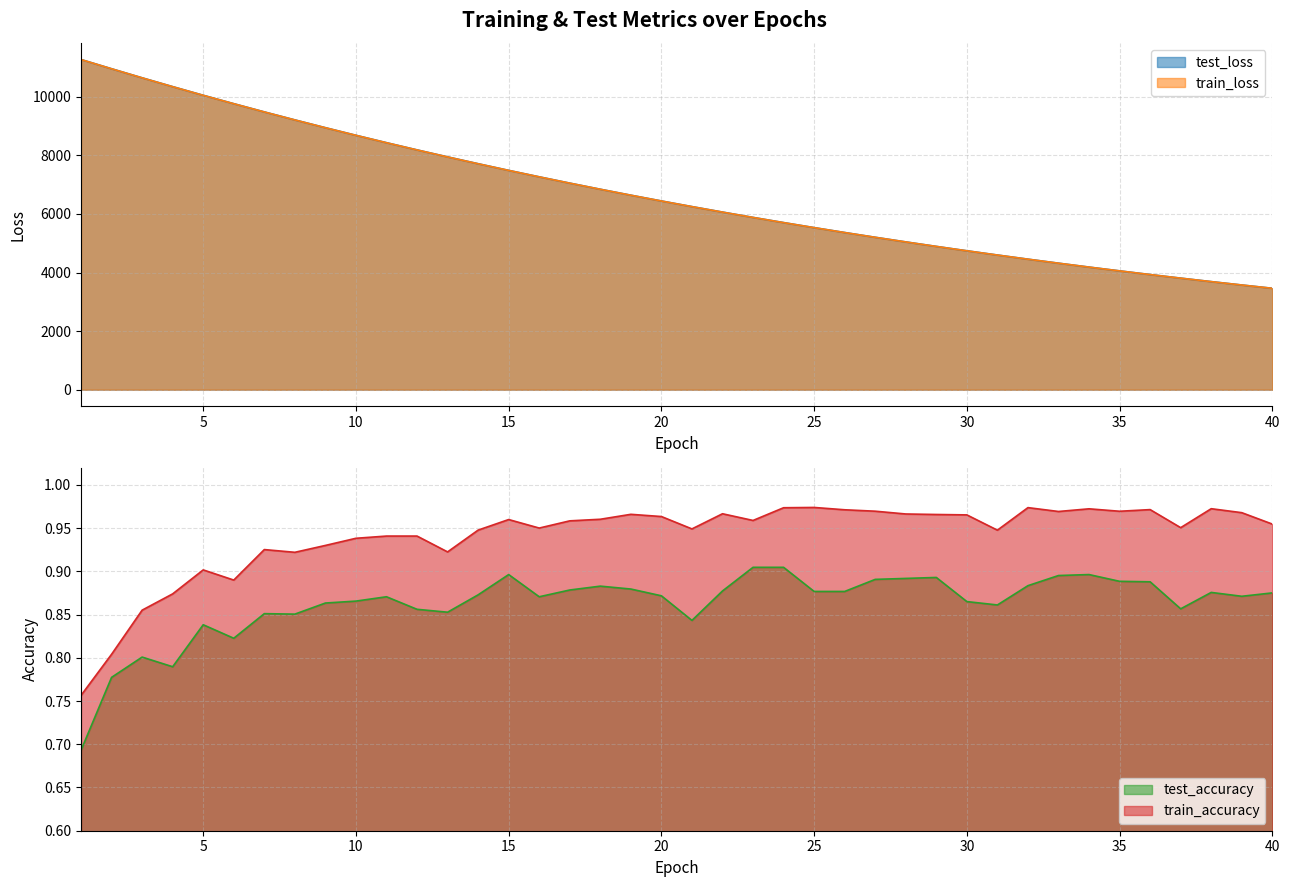

The train_accuracy series shows 0.2 at 1. True or false?

False